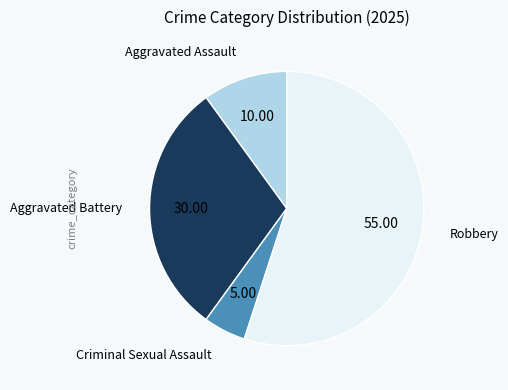

How many slices are in this pie chart?

4